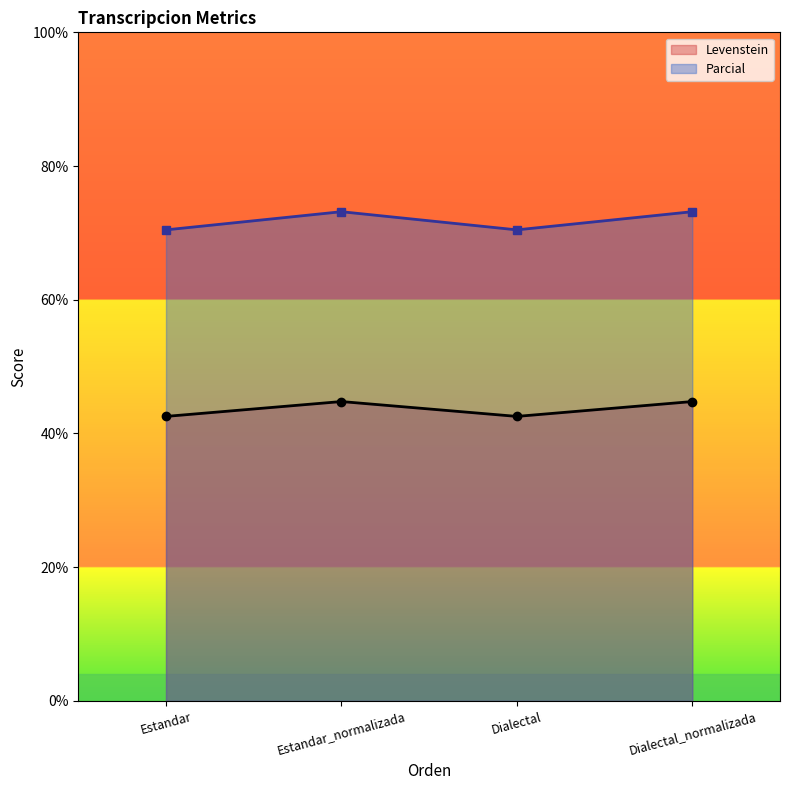

True or false: Parcial has a value of 17.1 at Estandar_normalizada.

False